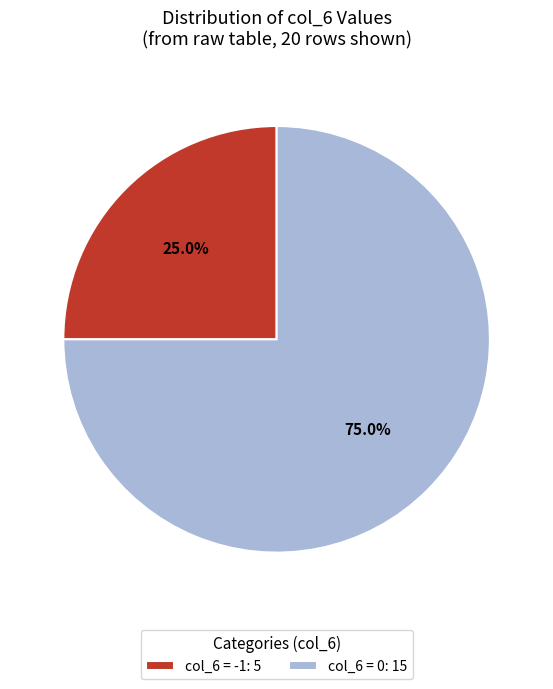

Which category has the biggest portion of the pie?

col_6 = 0: 15